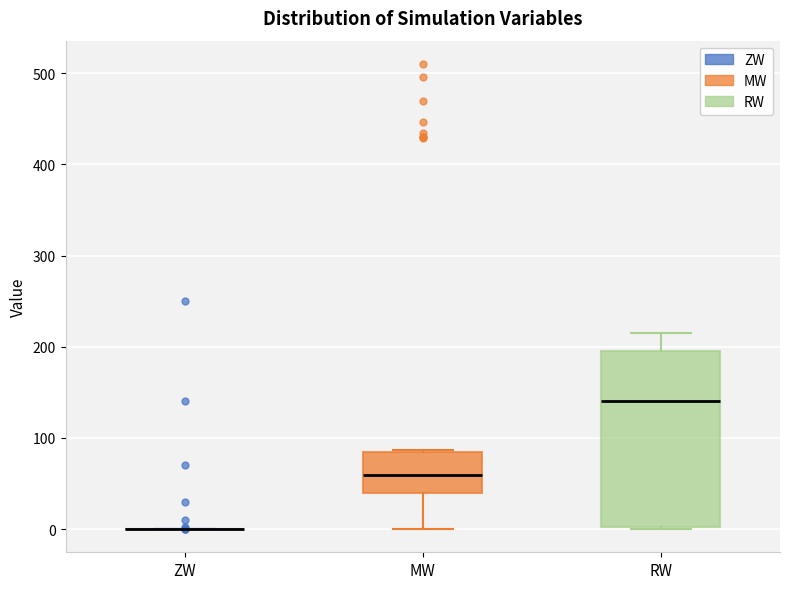

Reading left to right, read every box against the y-axis: the position of its median line, the range the box covers, and the ends of its whiskers. The values are not printed on the chart, so give them approximately, as read against the axis.

ZW: box collapsed to a line at 0, whiskers 0 to 0
MW: median 60, box 40 to 80, whiskers 0 to 90
RW: median 140, box 0 to 200, whiskers 0 to 220